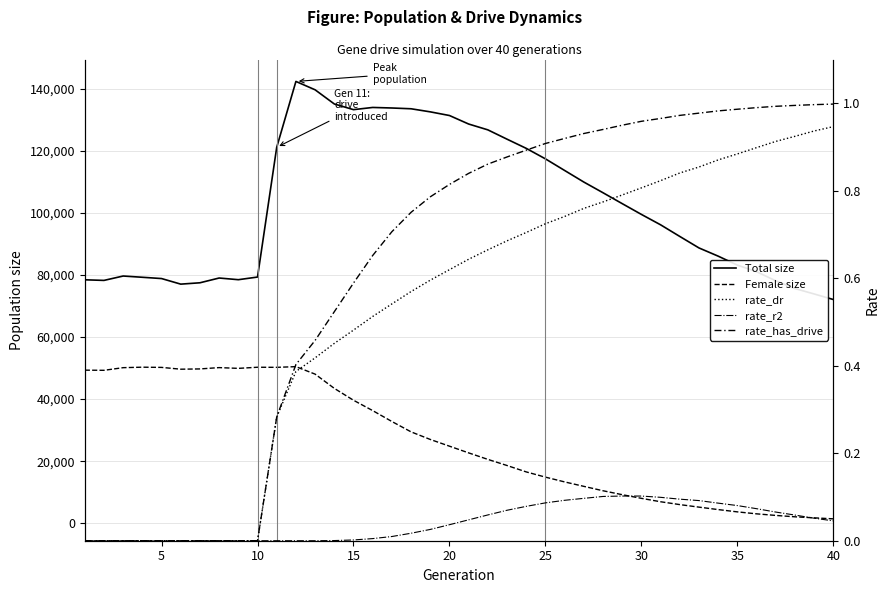

What are all the series names shown in the legend?

Total size, Female size, rate_dr, rate_r2, rate_has_drive